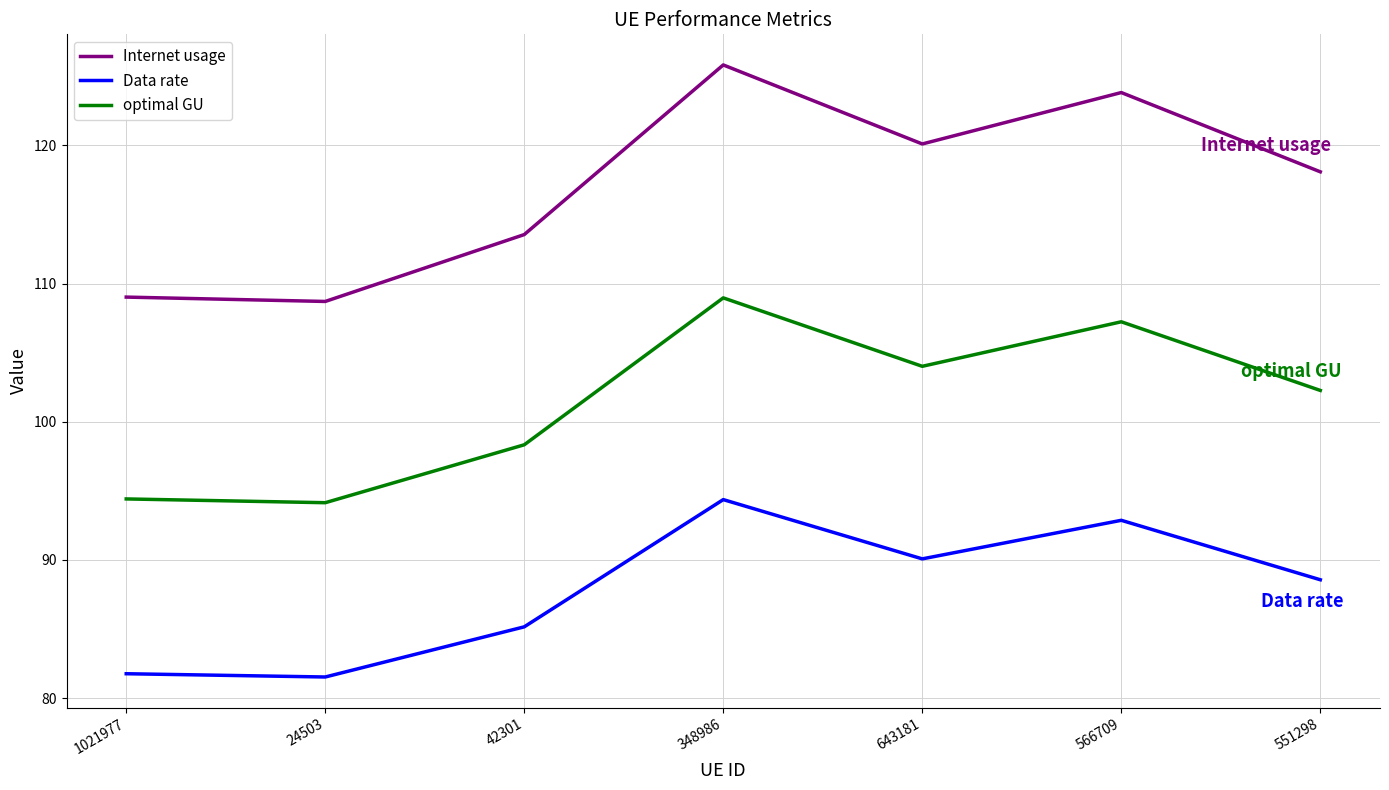

What is the spread (max minus min) of values at 566709?

31.0